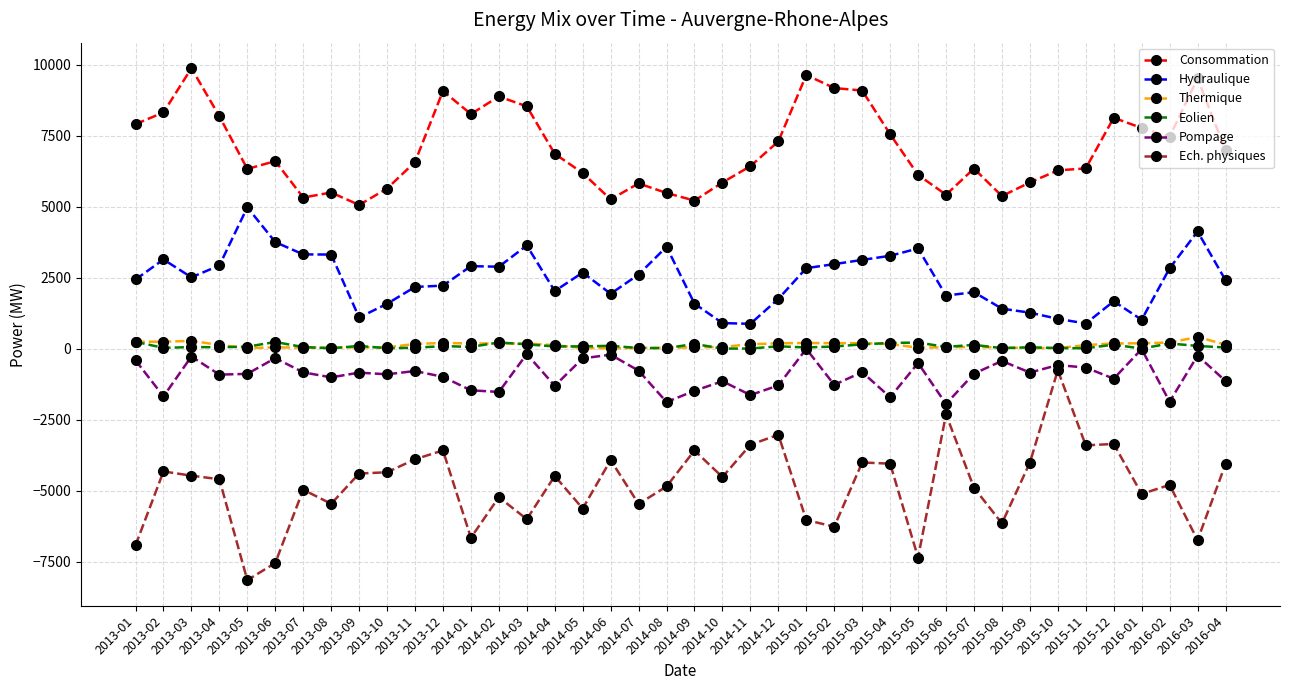

Which series has the largest range (max minus min)?

Ech. physiques